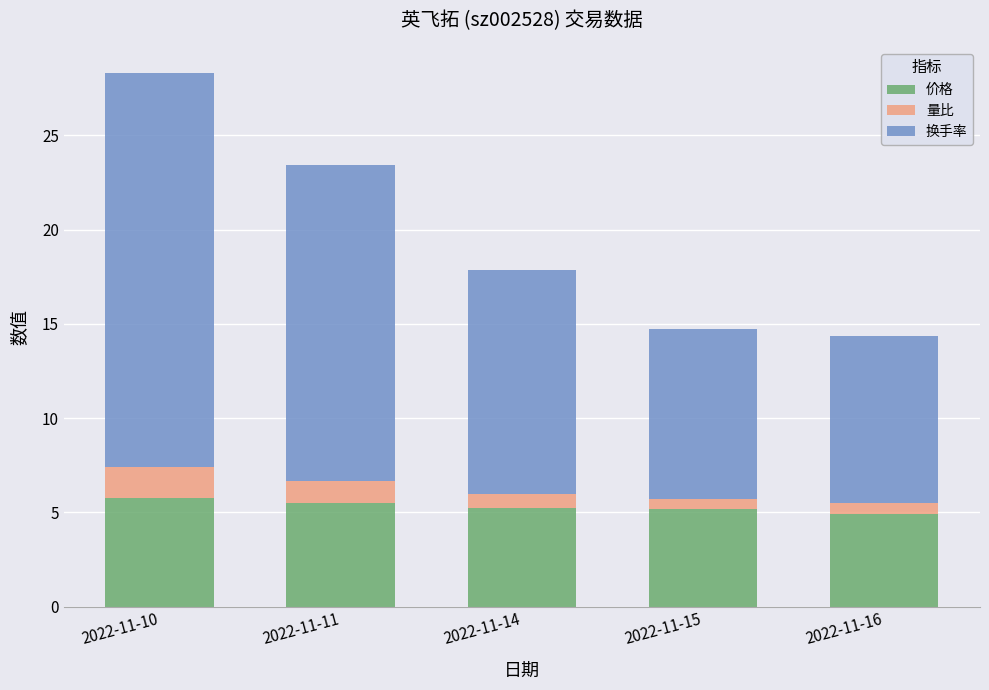

Reading left to right, transcribe the values for 价格.

5.8	5.5	5.2	5.2	4.9